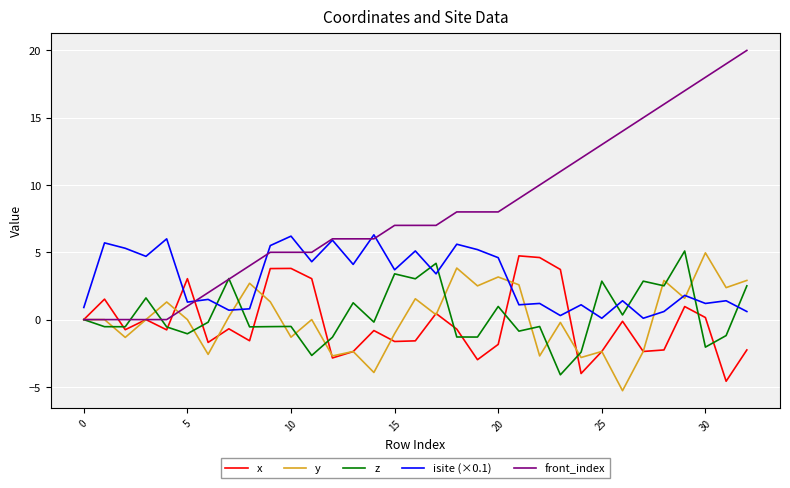

What is the minimum value shown in the chart?

-5.3